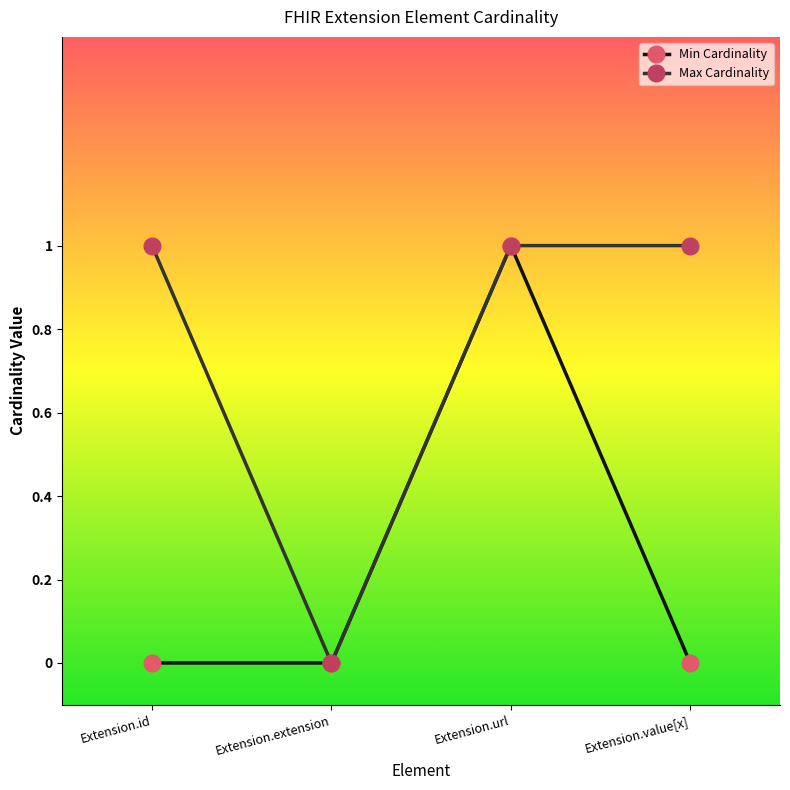

What is the label of the 2nd point from the left?

Extension.extension